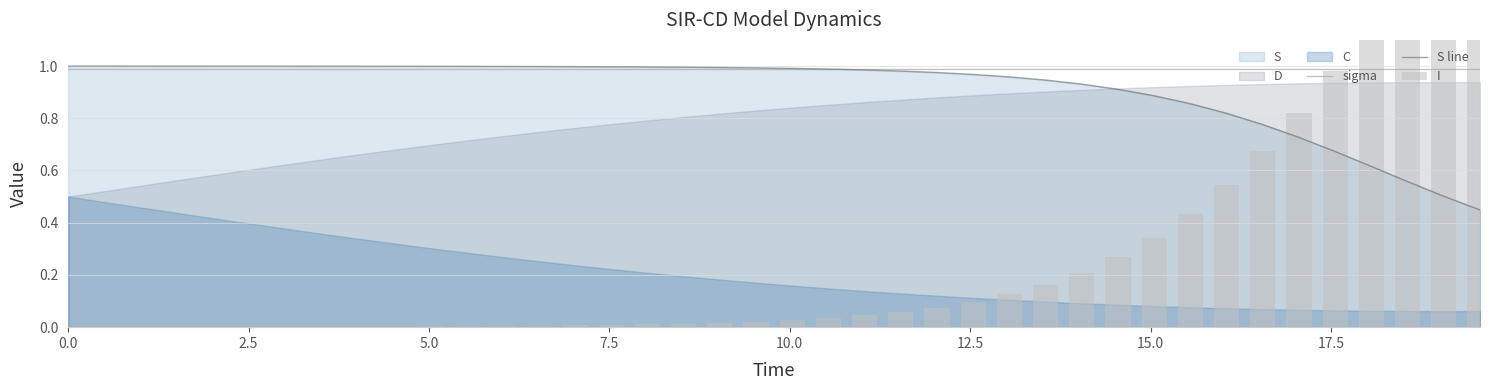

Reading left to right, what are all the values shown in this chart?

sigma: 1.0	1.0	1.0	1.0	1.0	1.0	1.0	1.0	1.0	1.0	1.0	1.0	1.0	1.0	1.0	1.0	1.0	1.0	1.0	1.0	1.0	1.0	1.0	1.0	1.0	1.0	1.0	1.0	1.0	1.0	1.0	1.0	1.0	1.0	1.0	1.0	1.0	1.0	1.0	1.0
S line: 1.0	1.0	1.0	1.0	1.0	1.0	1.0	1.0	1.0	1.0	1.0	1.0	1.0	1.0	1.0	1.0	1.0	1.0	1.0	1.0	1.0	1.0	1.0	1.0	1.0	1.0	1.0	0.9	0.9	0.9	0.9	0.9	0.8	0.8	0.7	0.7	0.6	0.6	0.5	0.4
I: 0.0	0.0	0.0	0.0	0.0	0.0	0.0	0.0	0.0	0.0	0.0	0.0	0.0	0.0	0.0	0.0	0.0	0.0	0.0	0.0	0.0	0.0	0.0	0.1	0.1	0.1	0.1	0.2	0.2	0.3	0.3	0.4	0.5	0.7	0.8	1.0	1.2	1.3	1.5	1.7